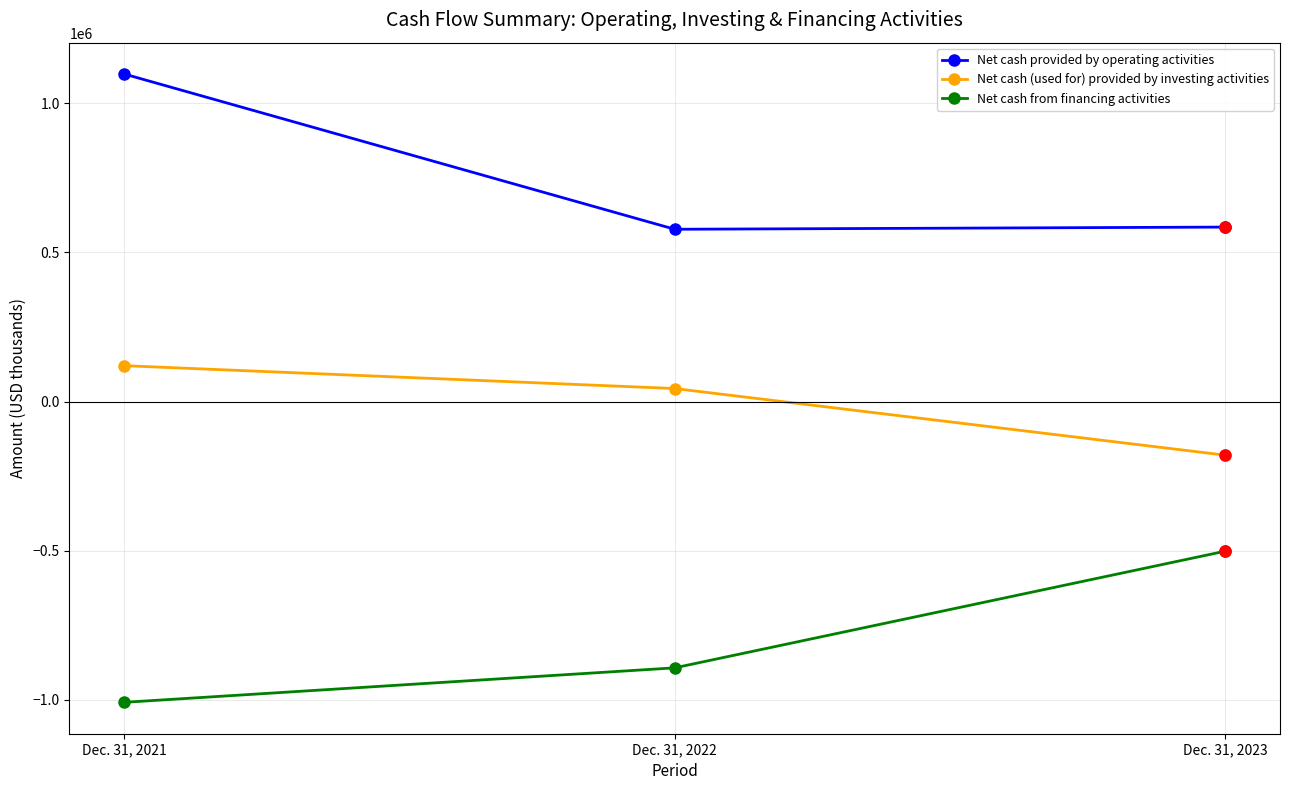

What is the sum of the Net cash provided by operating activities values at Dec. 31, 2022 and Dec. 31, 2021?

1676289